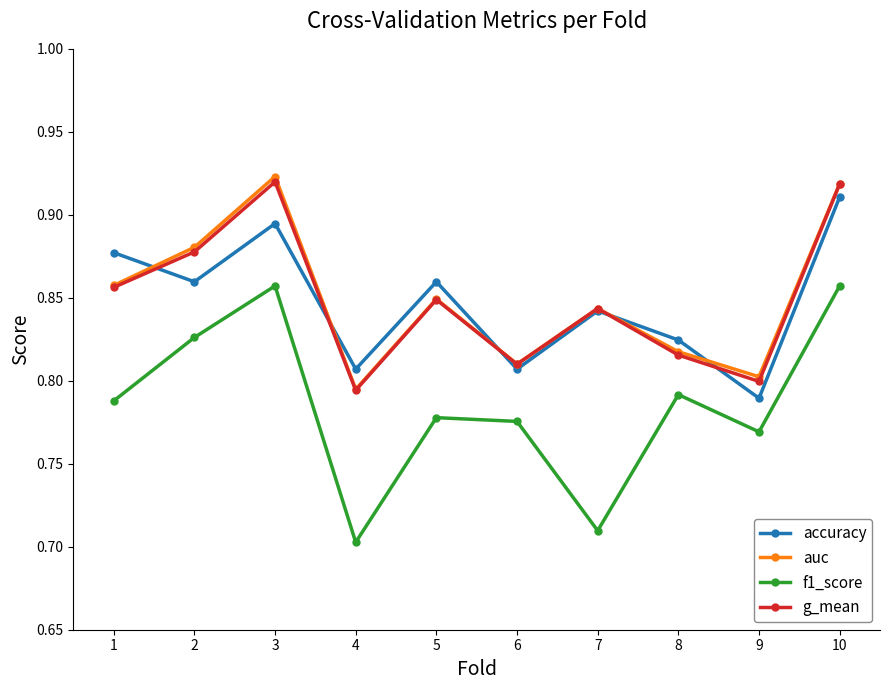

At how many categories does at least one series exceed 0?

10